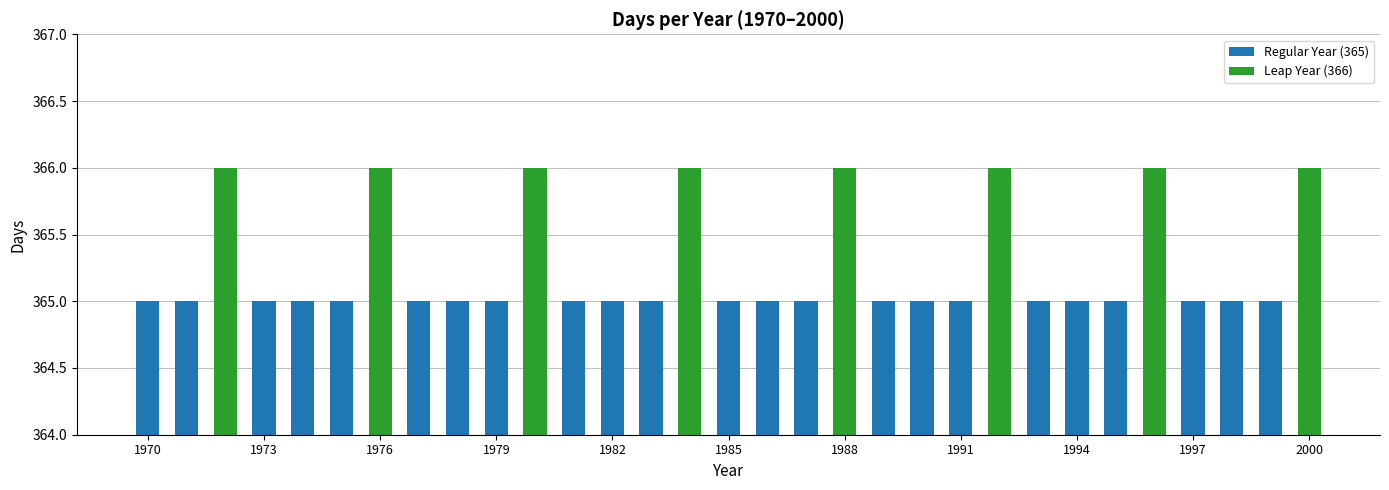

What is the maximum value shown in the chart?

366